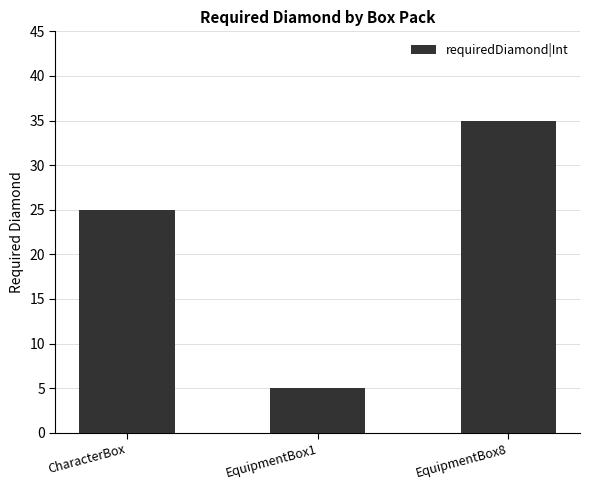

What is the difference between the values at EquipmentBox1 and CharacterBox?

20